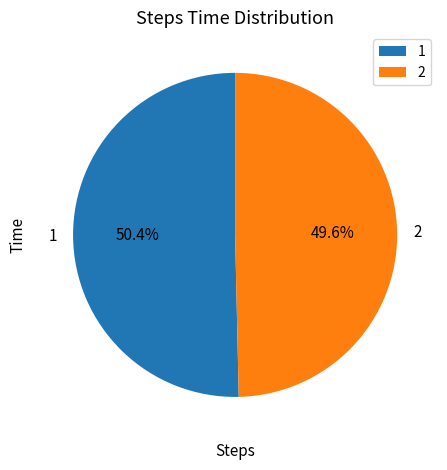

What percentage is the 1 slice, to the nearest percent?

50%